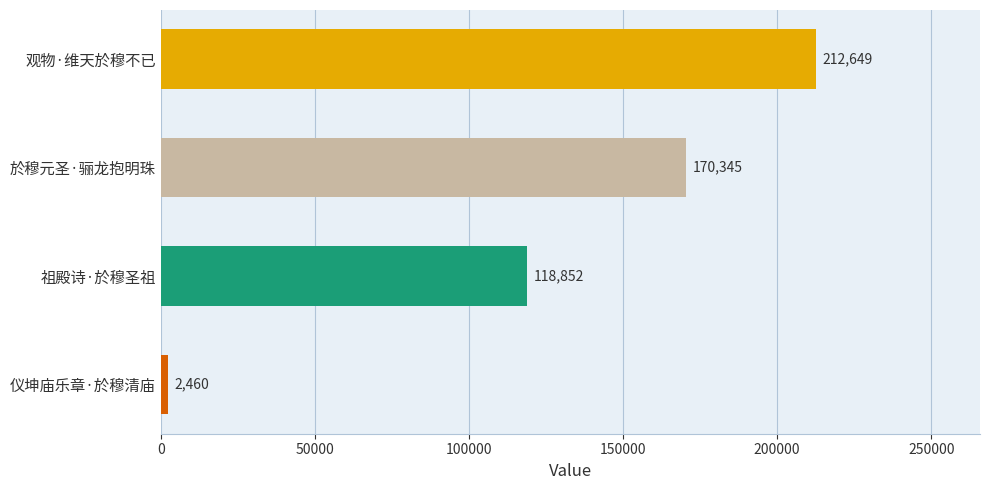

How many values are between 118852 and 212649?

3